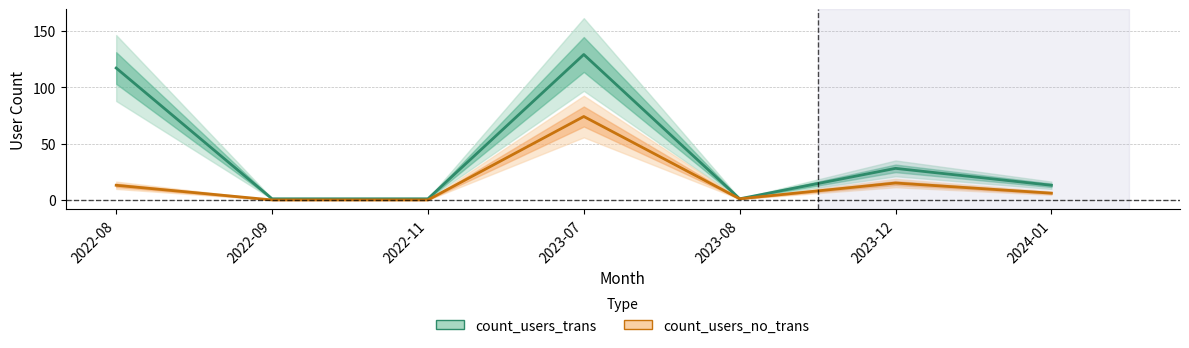

At which label is count_users_trans closest to 65?

2023-12